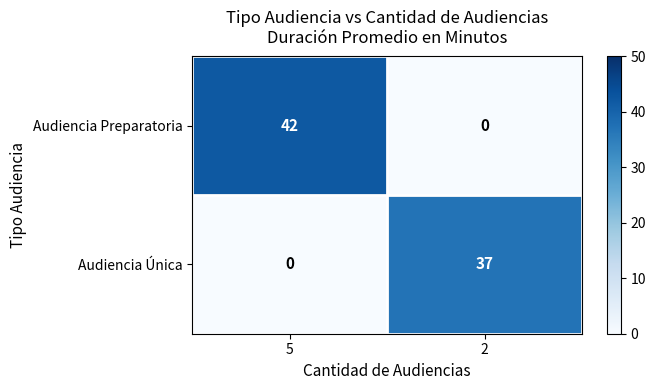

What is the greatest value displayed?

42